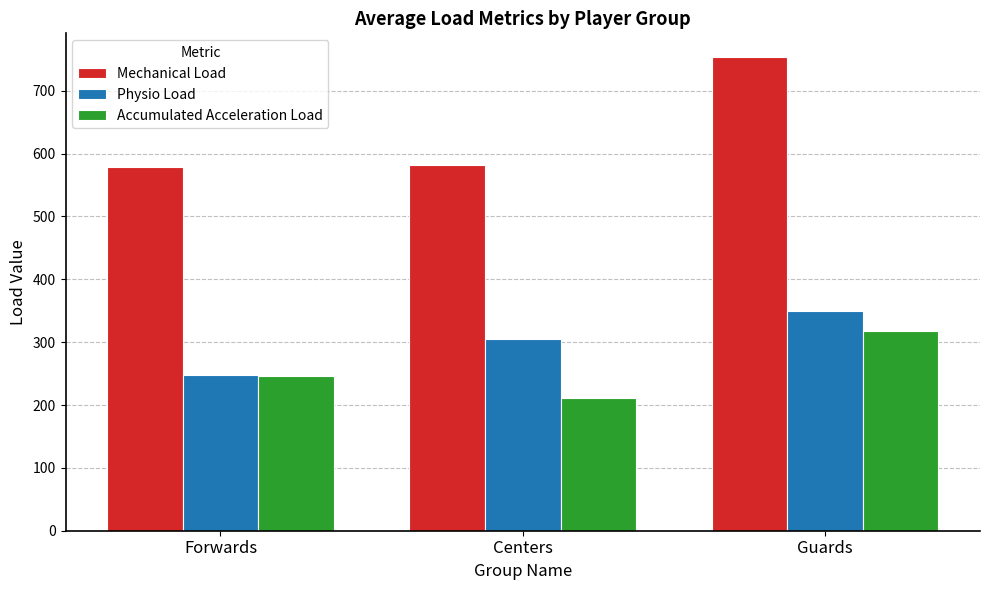

Which category has the lowest value in the Accumulated Acceleration Load series?

Centers